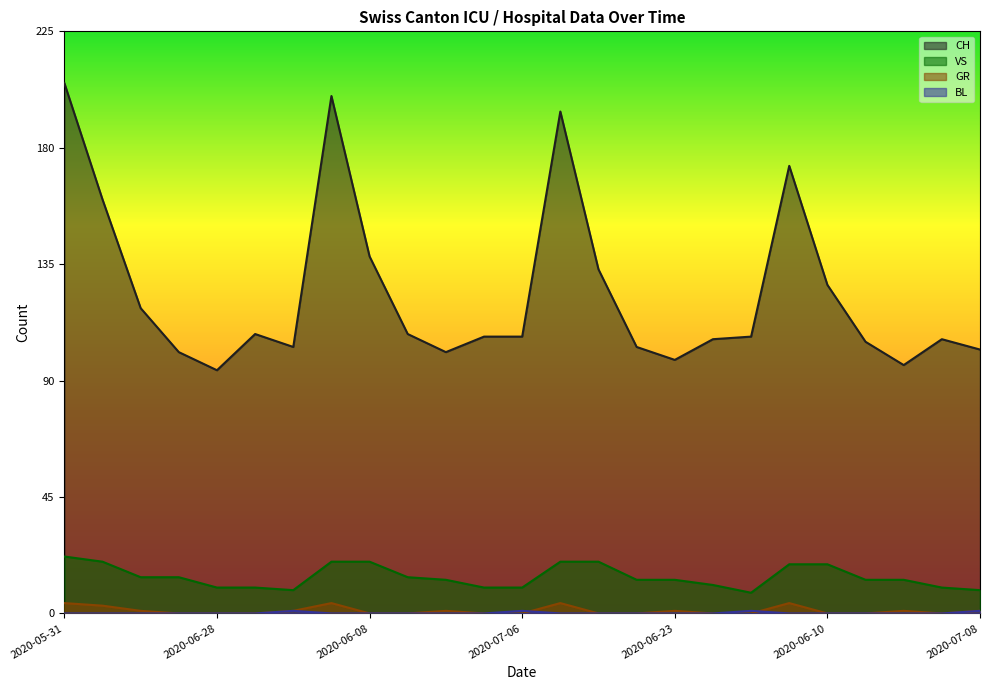

What position from the left is 2020-06-15?

10